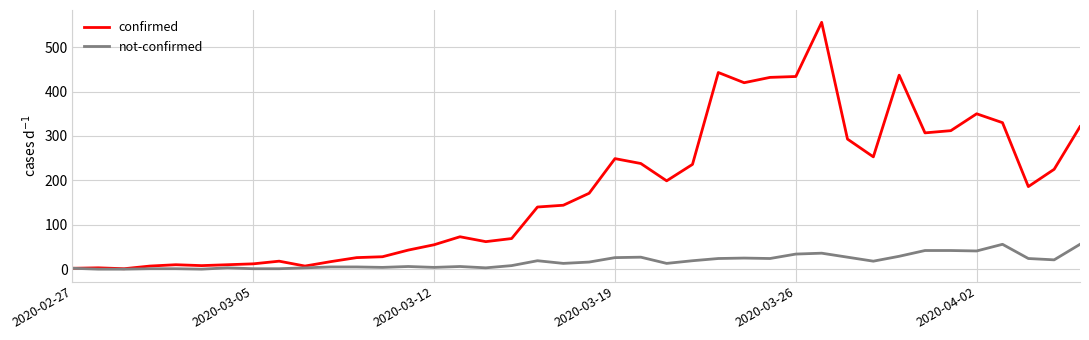

Rank the series by their average value, from lowest to highest.

not-confirmed, confirmed